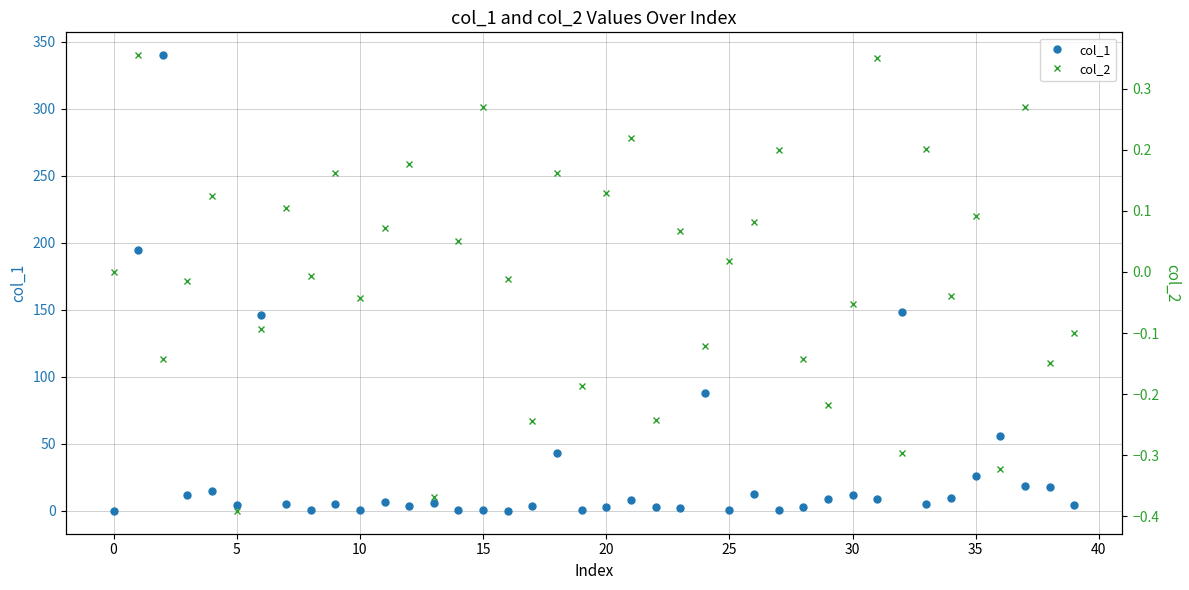

What is the label of the 7th point from the right?

33